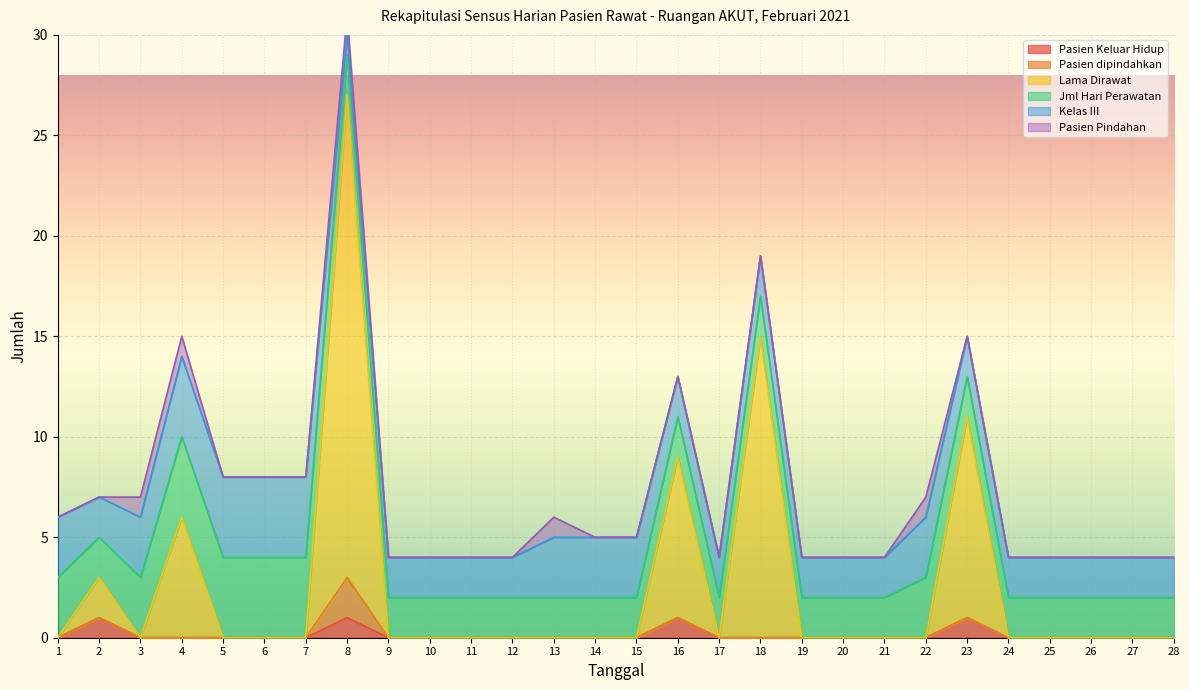

Reading left to right, transcribe all the data shown in this chart.

Pasien Keluar Hidup: 0	1	0	0	0	0	0	1	0	0	0	0	0	0	0	1	0	0	0	0	0	0	1	0	0	0	0	0
Pasien dipindahkan: 0	0	0	0	0	0	0	2	0	0	0	0	0	0	0	0	0	0	0	0	0	0	0	0	0	0	0	0
Lama Dirawat: 0	2	0	6	0	0	0	24	0	0	0	0	0	0	0	8	0	15	0	0	0	0	10	0	0	0	0	0
Jml Hari Perawatan: 3	2	3	4	4	4	4	2	2	2	2	2	2	2	2	2	2	2	2	2	2	3	2	2	2	2	2	2
Kelas III: 3	2	3	4	4	4	4	1	2	2	2	2	3	3	3	2	2	2	2	2	2	3	2	2	2	2	2	2
Pasien Pindahan: 0	0	1	1	0	0	0	1	0	0	0	0	1	0	0	0	0	0	0	0	0	1	0	0	0	0	0	0